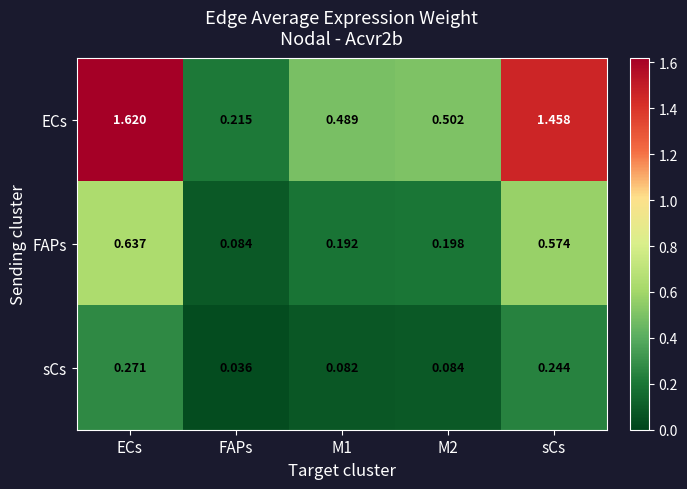

Which series has the widest spread of values?

ECs